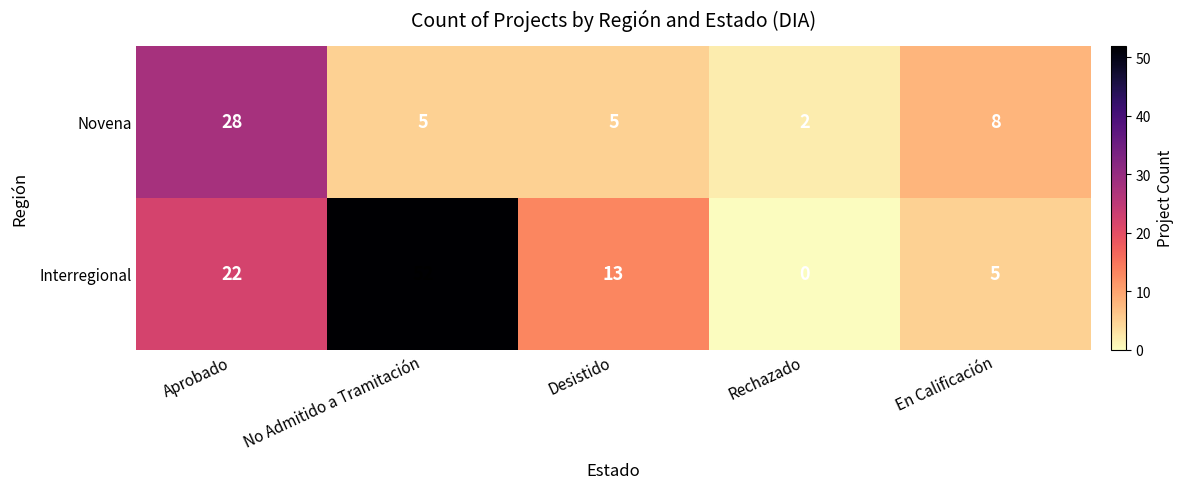

How many positive values does the Interregional series have?

4